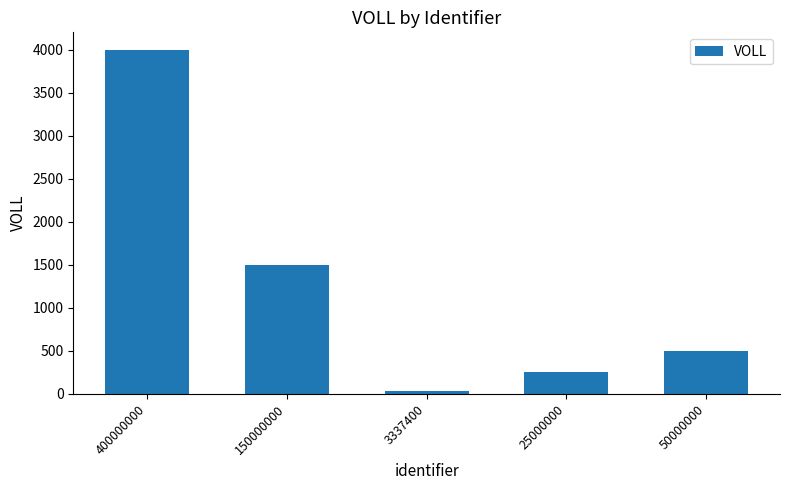

What is the average value?

1256.7